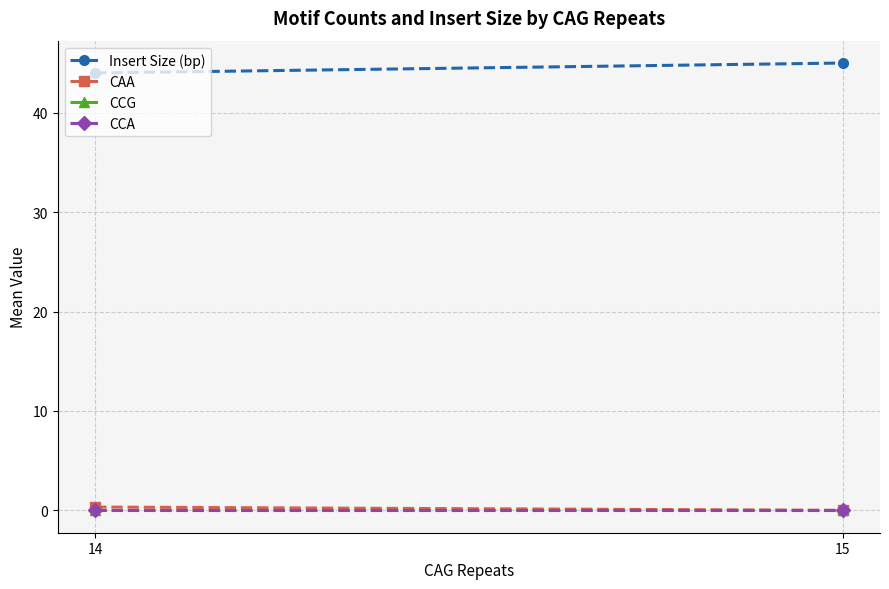

What is the maximum value for CAA?

0.3